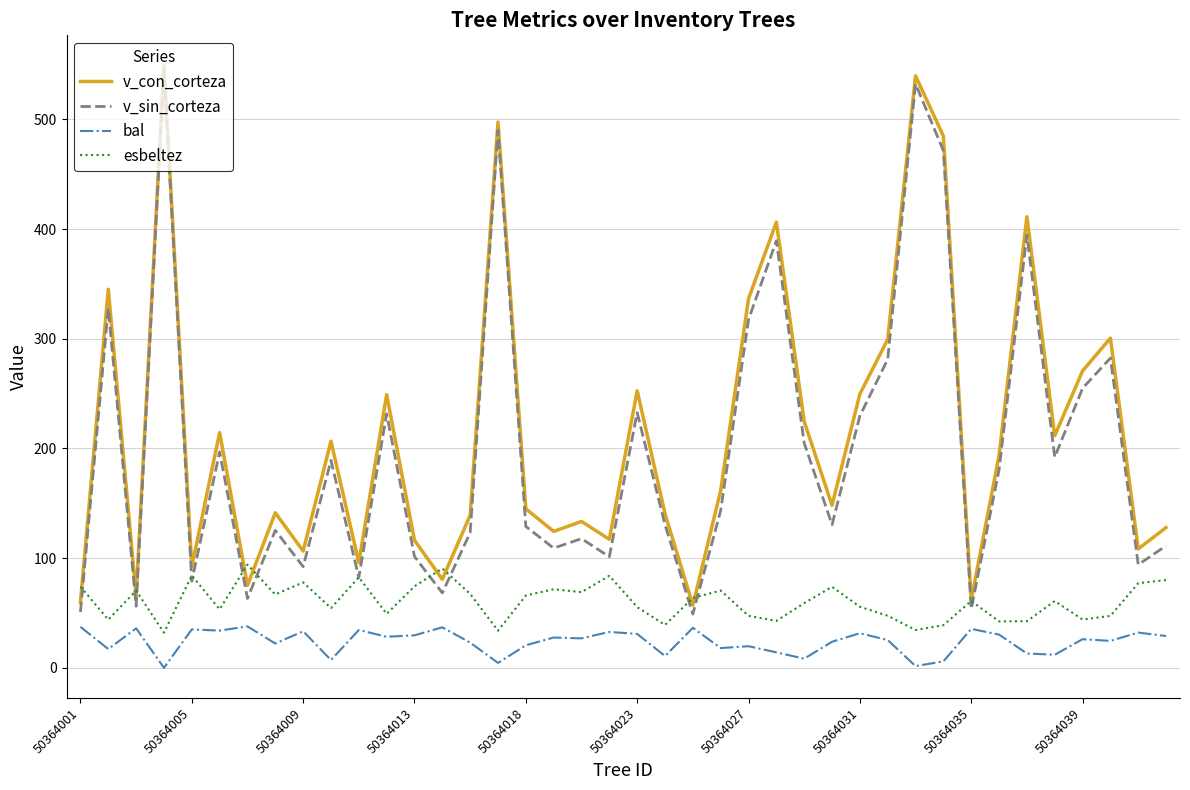

True or false: bal and esbeltez cross at least once.

False